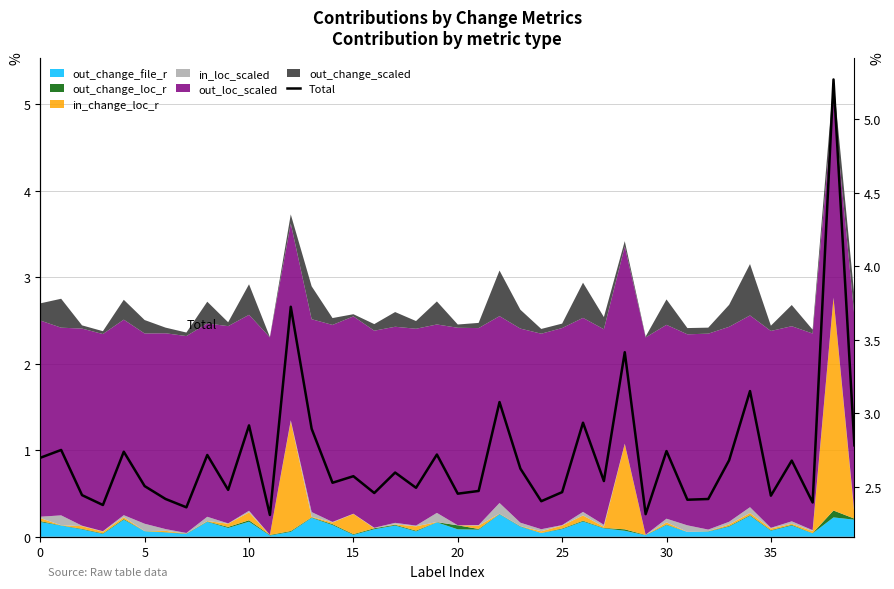

How many points are higher than both their immediate neighbors (excluding endpoints)?

15